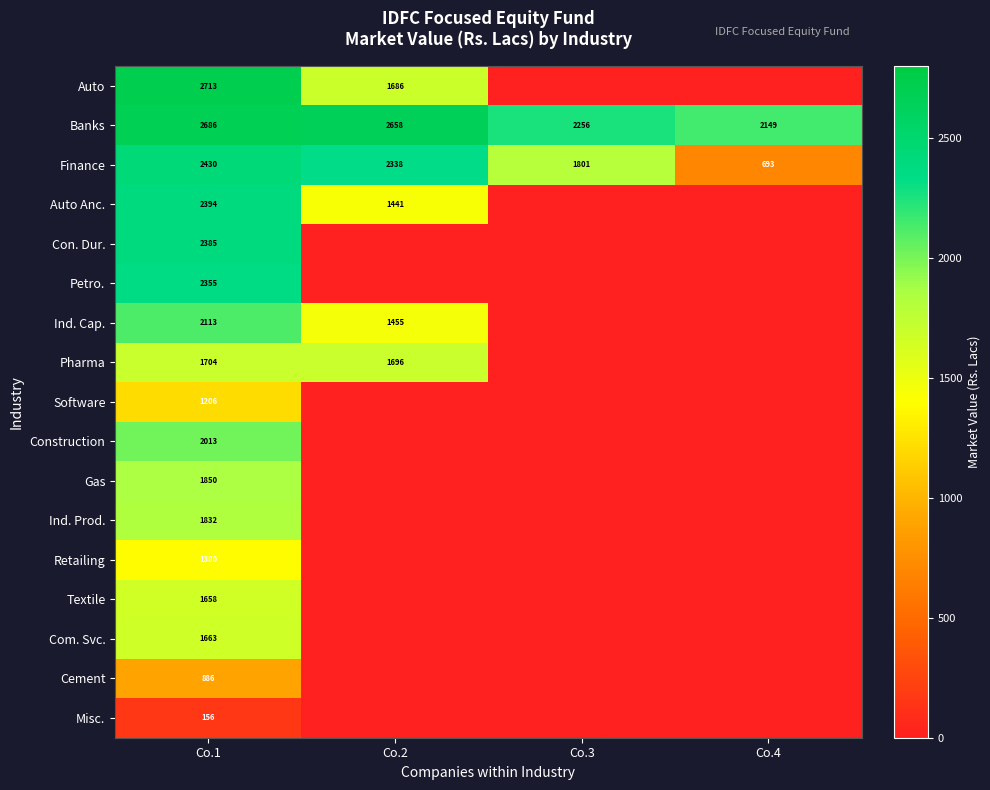

The value of Auto at Co.1 is 4205.9. True or false?

False